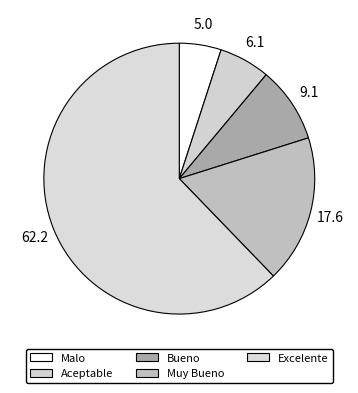

How many slices are in this pie chart?

5